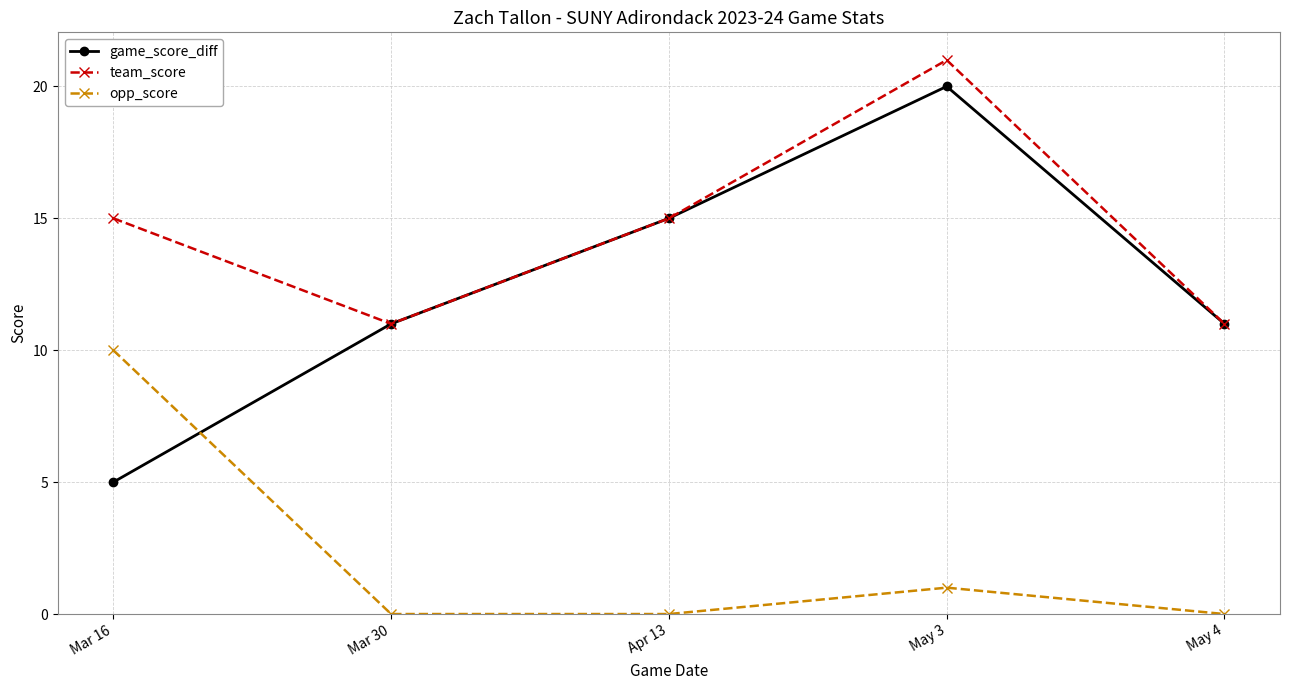

Count the game_score_diff values in the range 11 to 15.

3